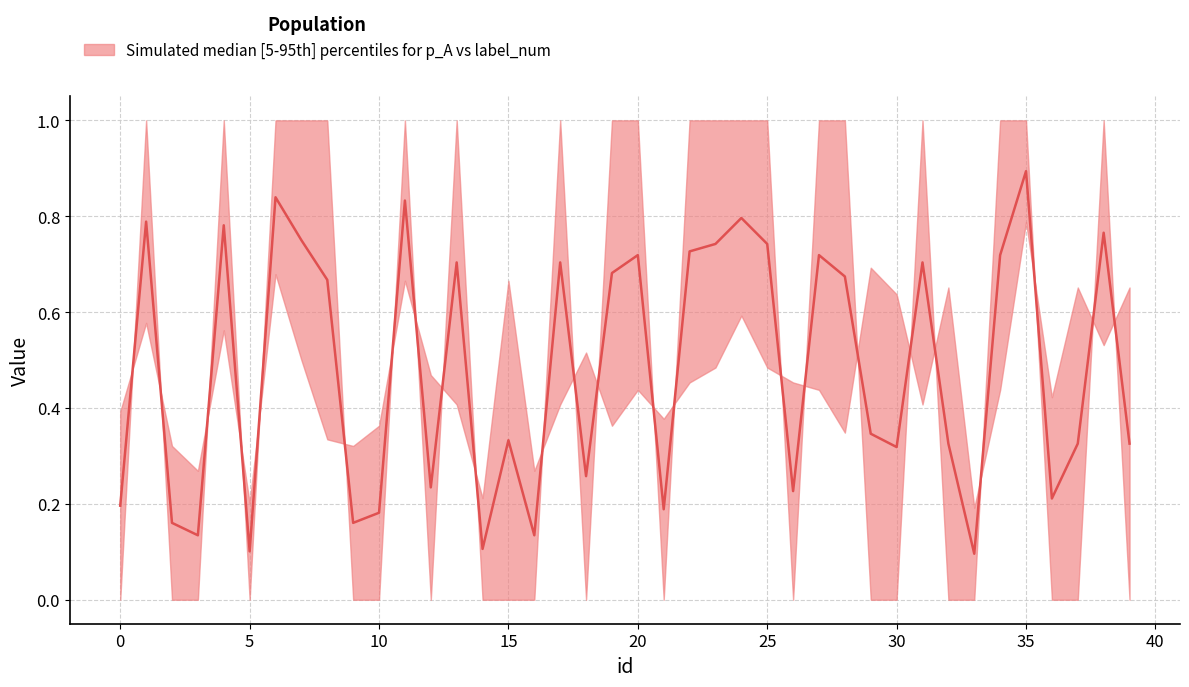

How many intersections are there between p_A and label_num?

24